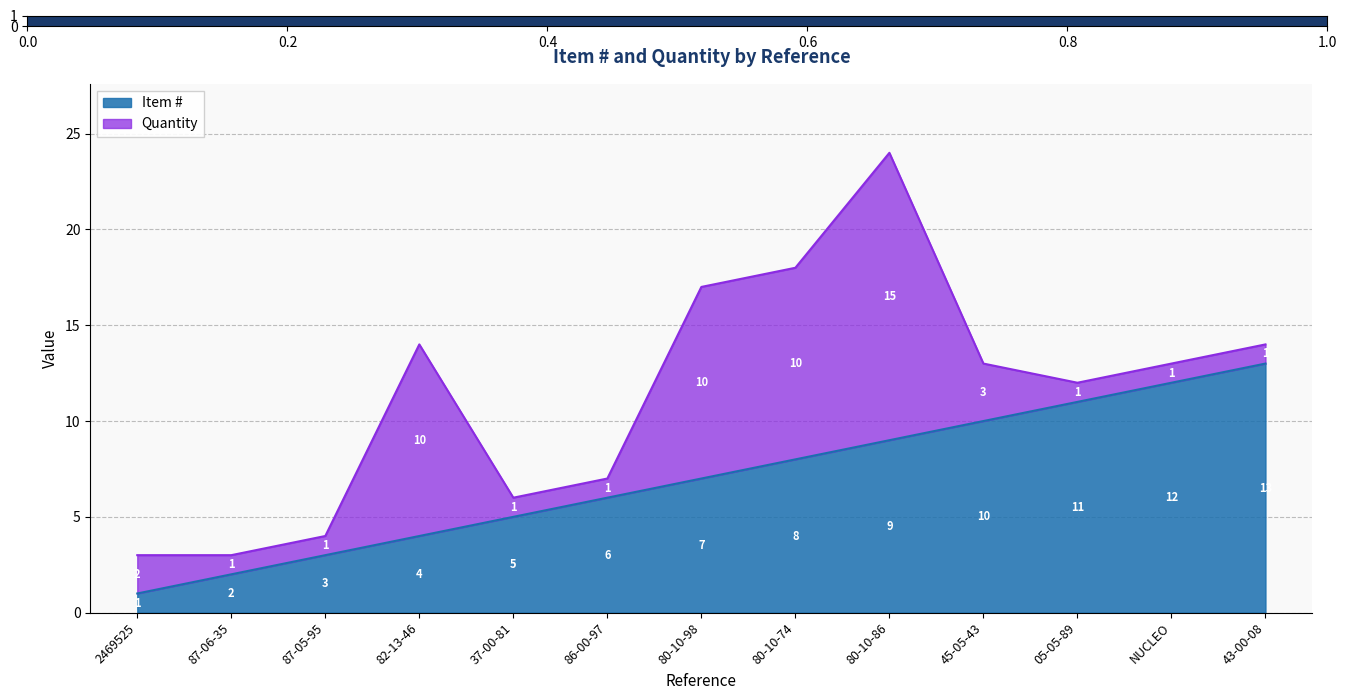

How many lines are shown in the chart?

2